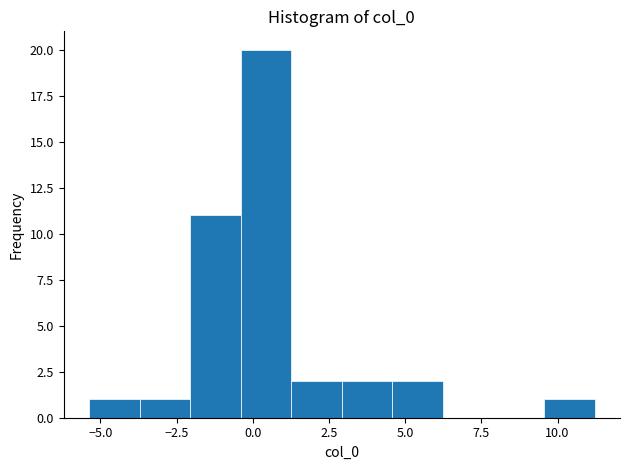

Read against the x-axis, roughly where is the centre of the tallest bar?

0.5